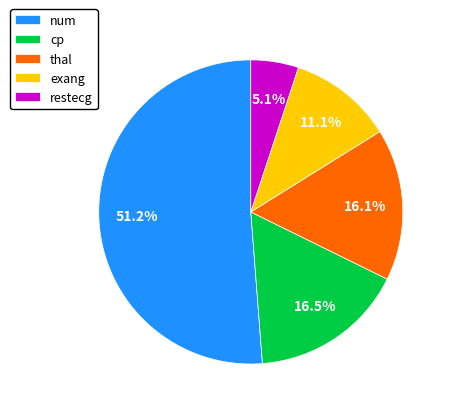

How many slices are in this pie chart?

5